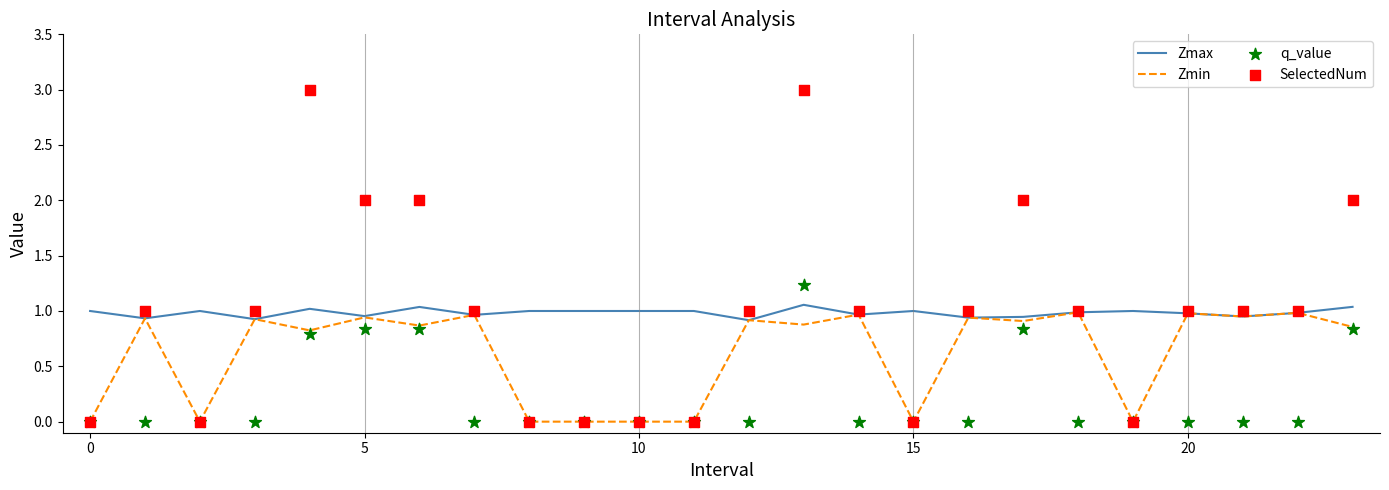

At how many categories does at least one series exceed 1?

6